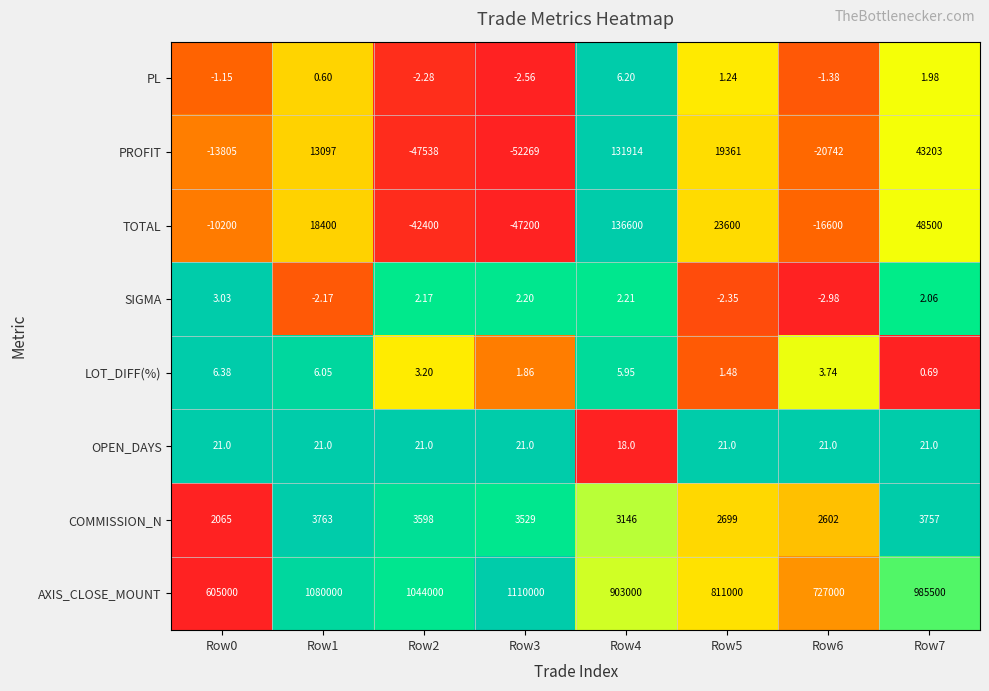

How many data points does each series have?

8